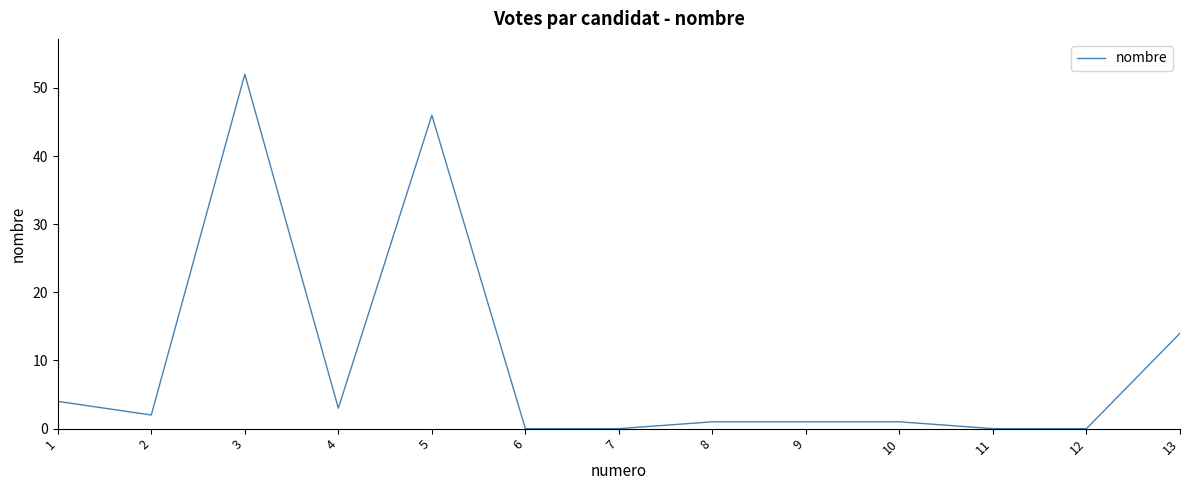

How many series are shown in this chart?

1